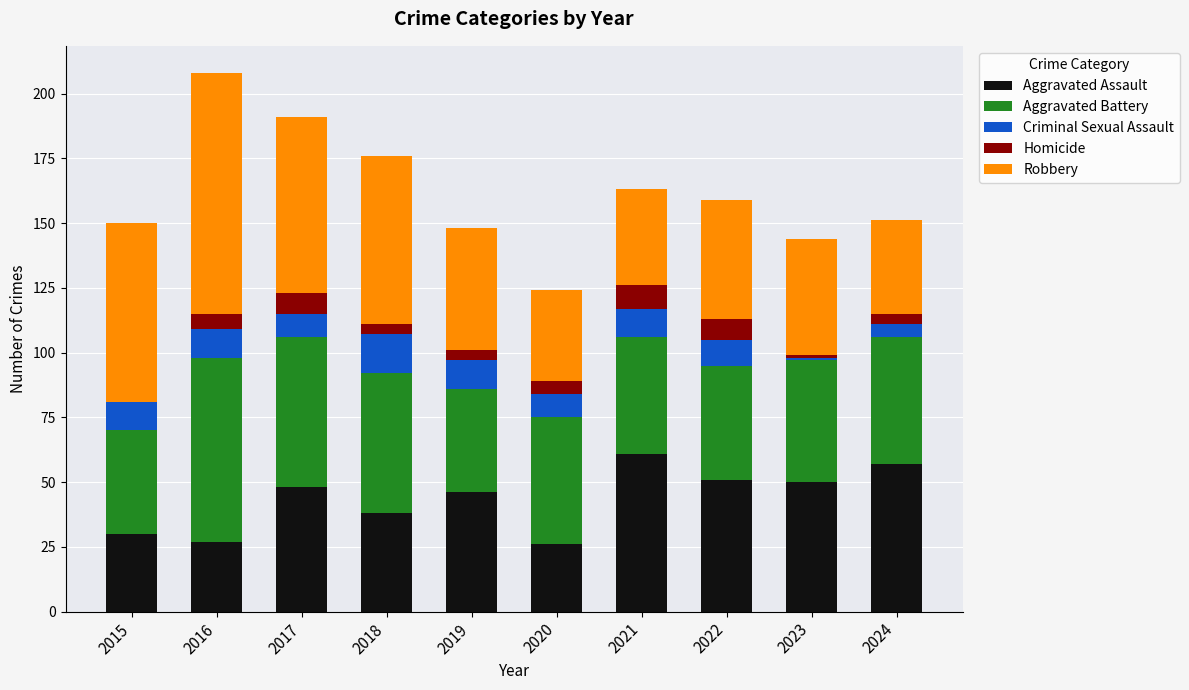

What is the highest value of the Aggravated Assault series?

61